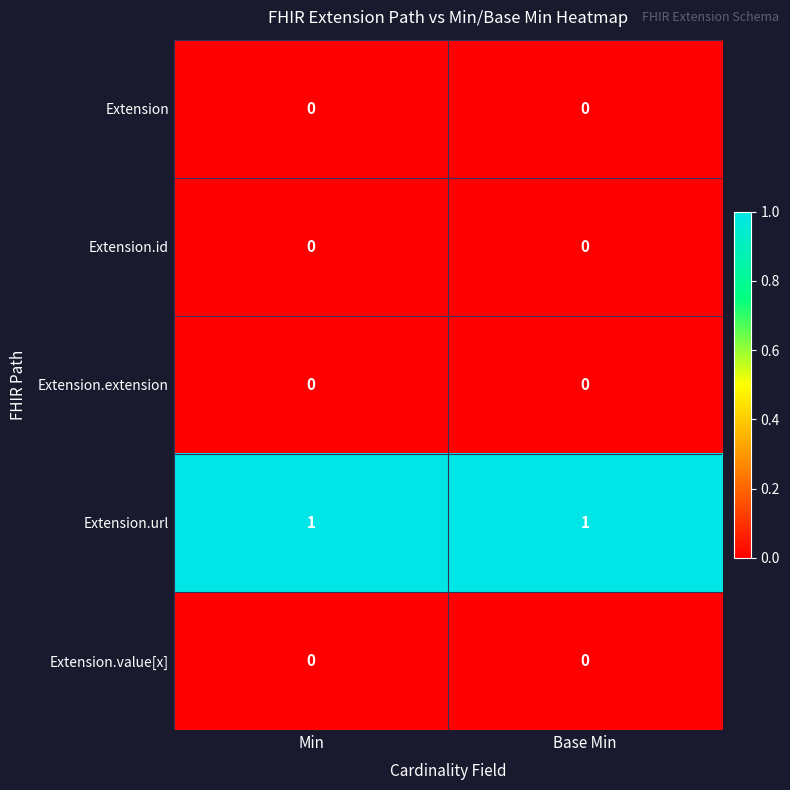

Which series has the largest total across all categories?

Extension.url